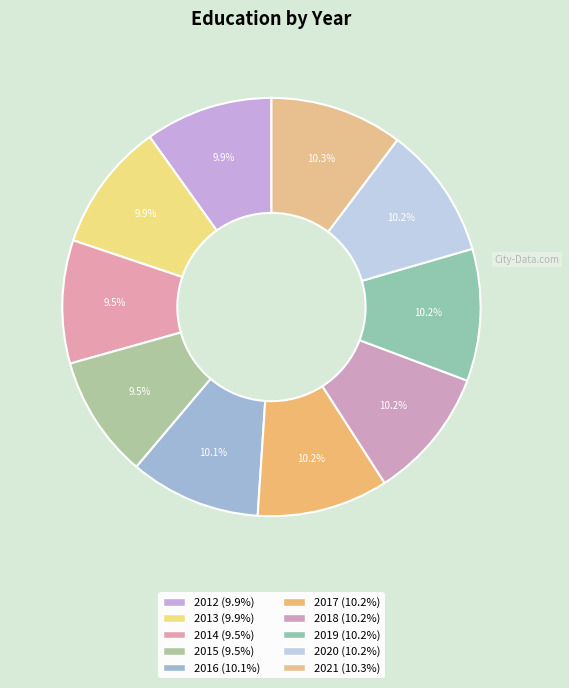

How many slices are in this pie chart?

10